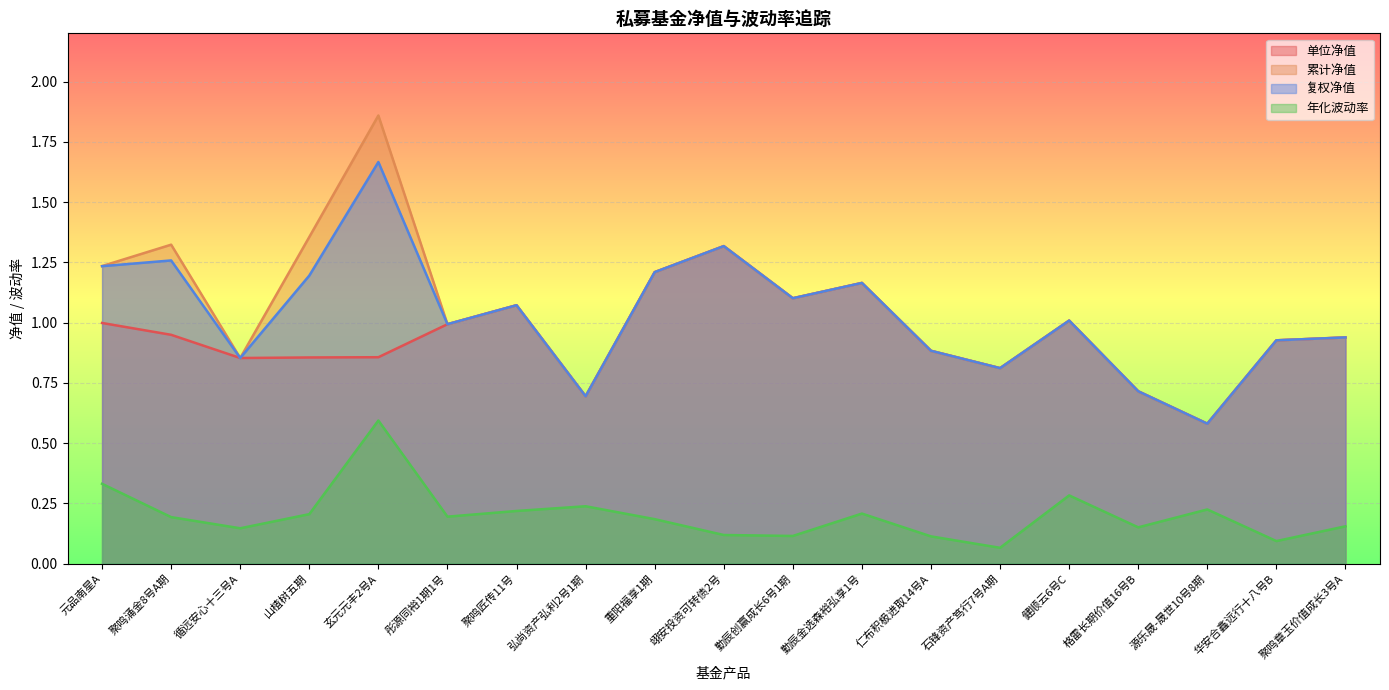

True or false: 复权净值 and 年化波动率 intersect in this chart.

False